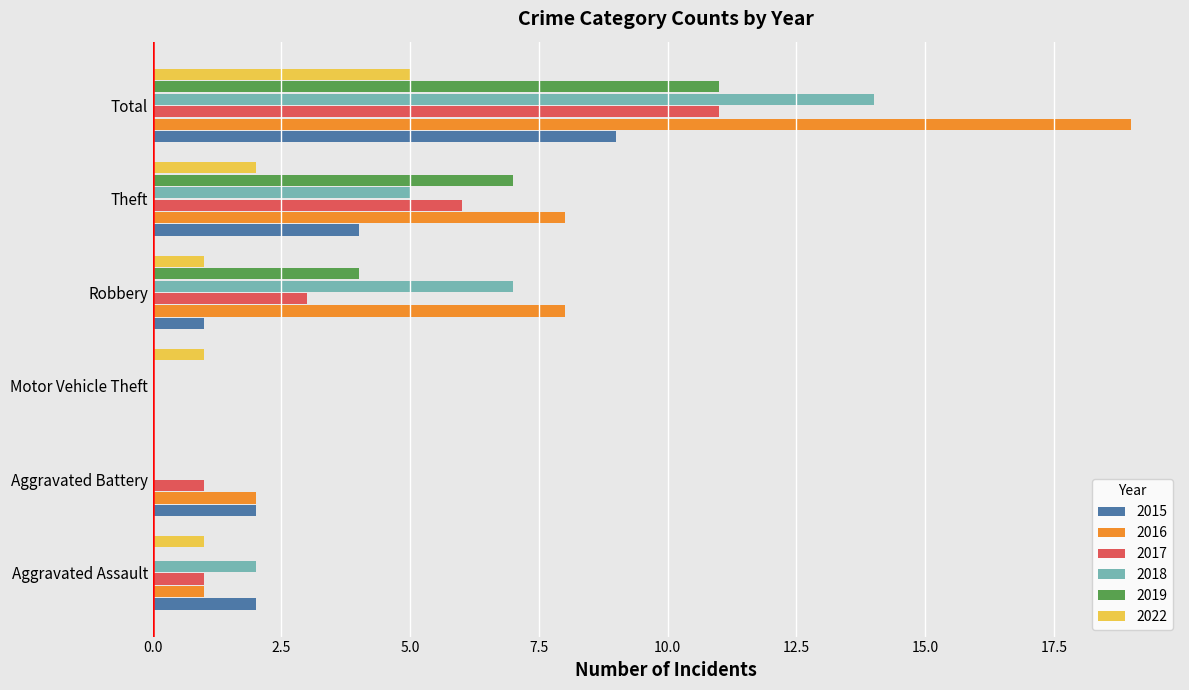

What is the sum of all 2022 values?

10